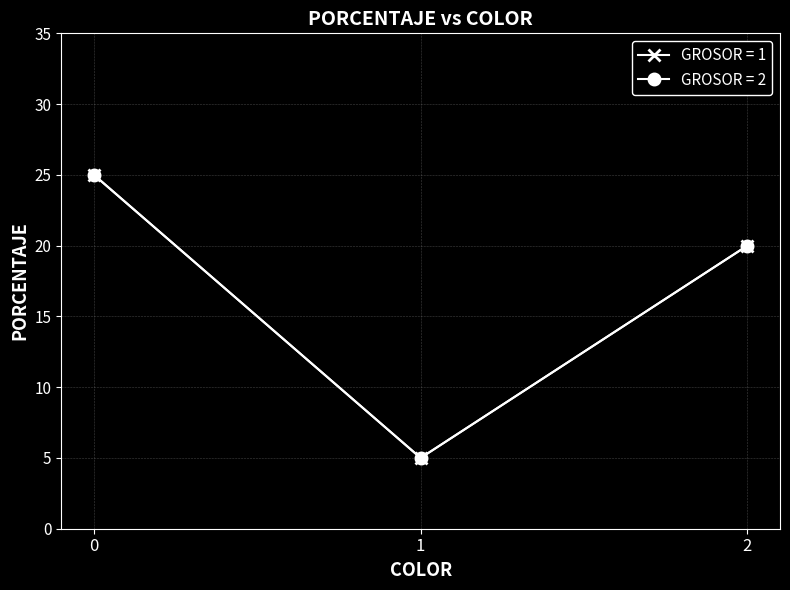

Is this an area chart (filled region under the line)?

No